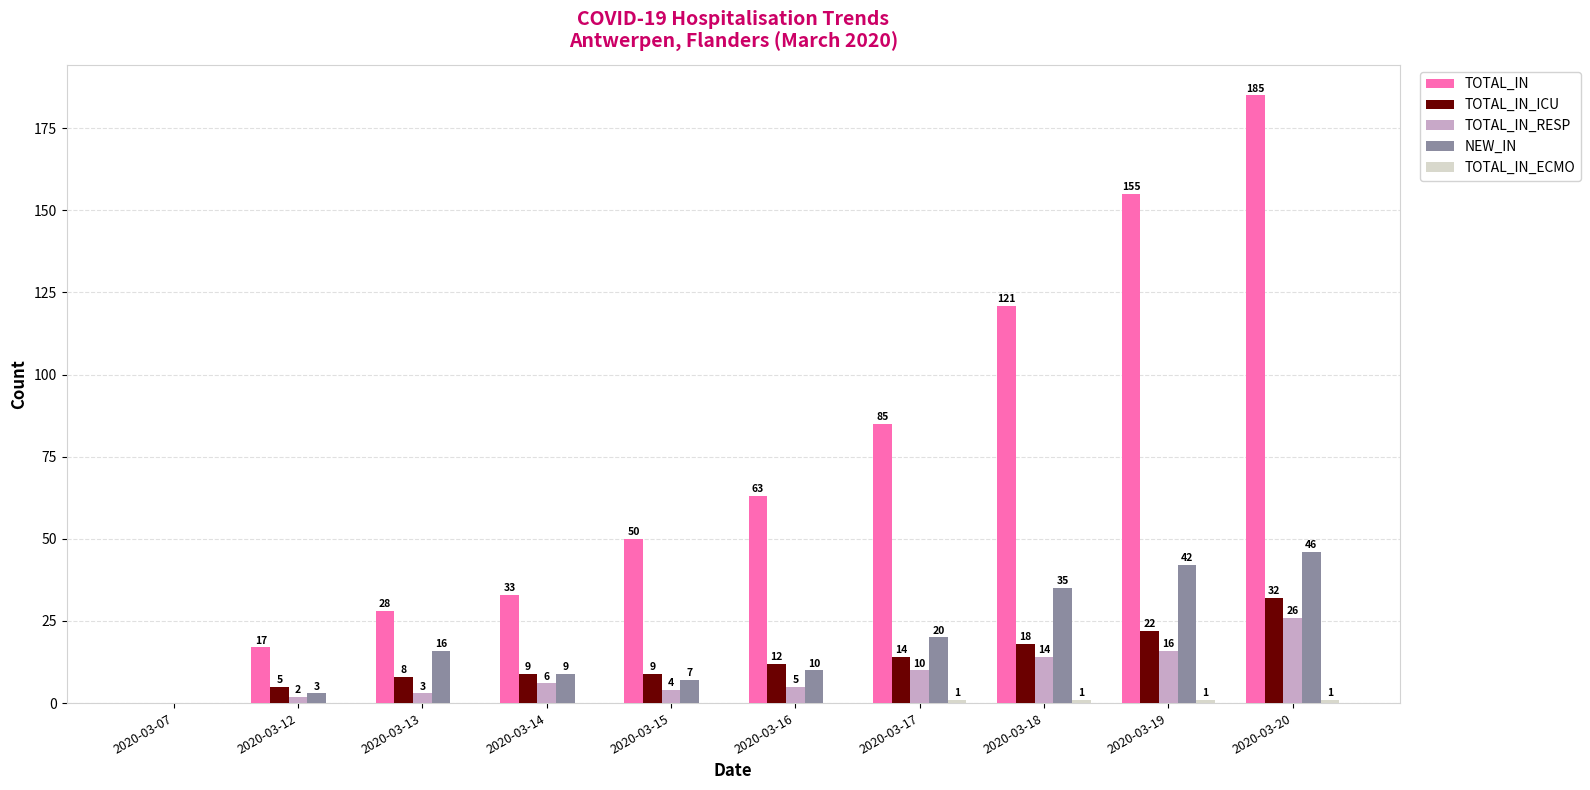

Which label corresponds to the largest value in the chart?

2020-03-20